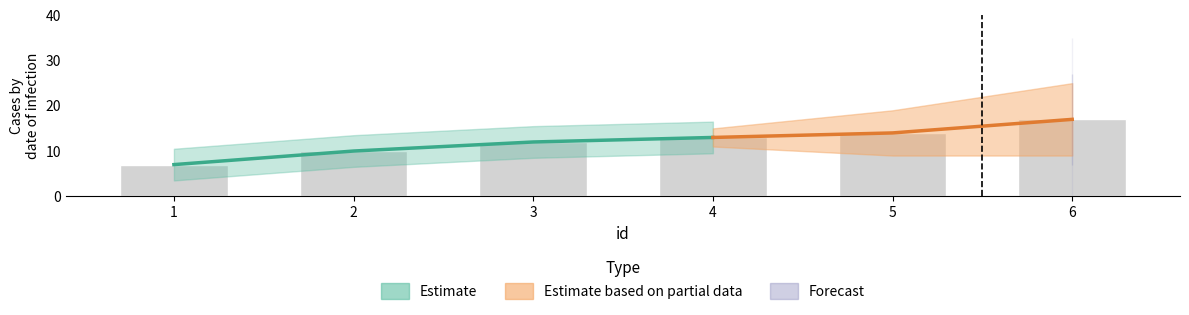

How many values are between 10 and 14?

4